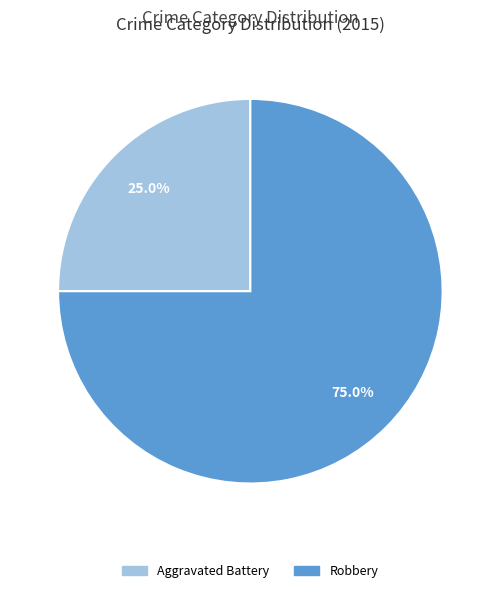

Rank the categories by value from highest to lowest.

Robbery, Aggravated Battery